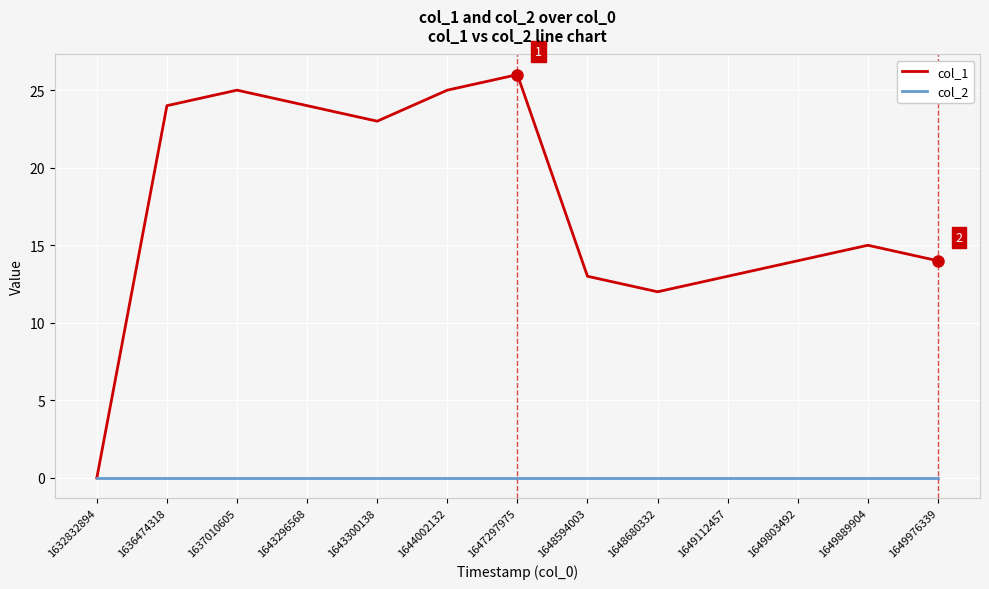

Which series changed the most between 1648594003 and 1649803492?

col_1